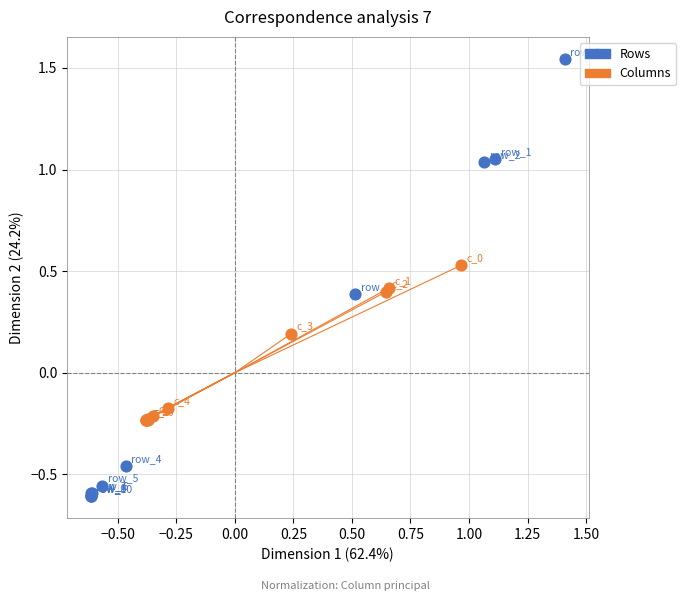

Which series has the widest spread of Y values?

Rows